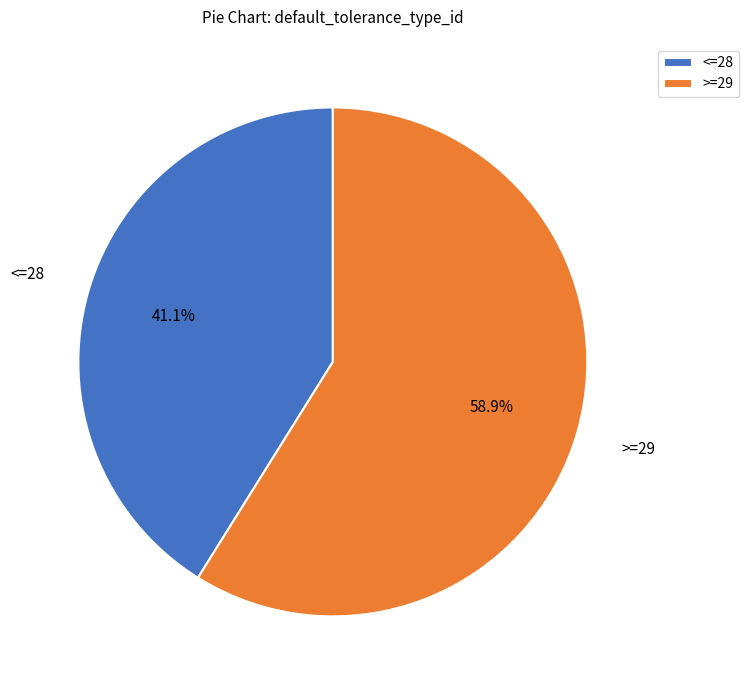

Rank the categories by value from lowest to highest.

<=28, >=29